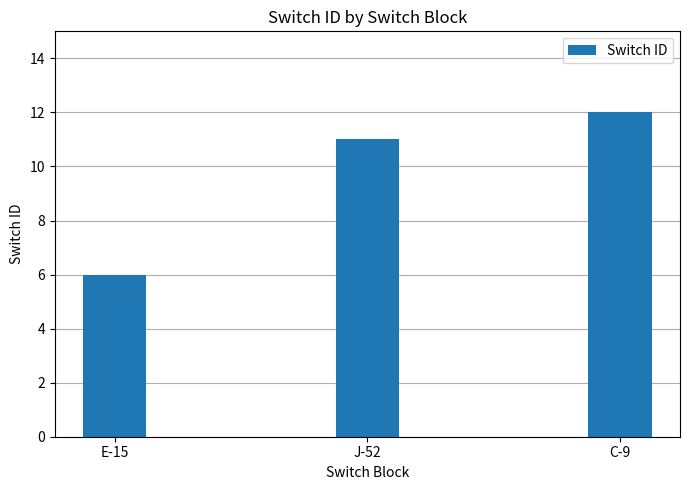

The value at C-9 is 17. True or false?

False